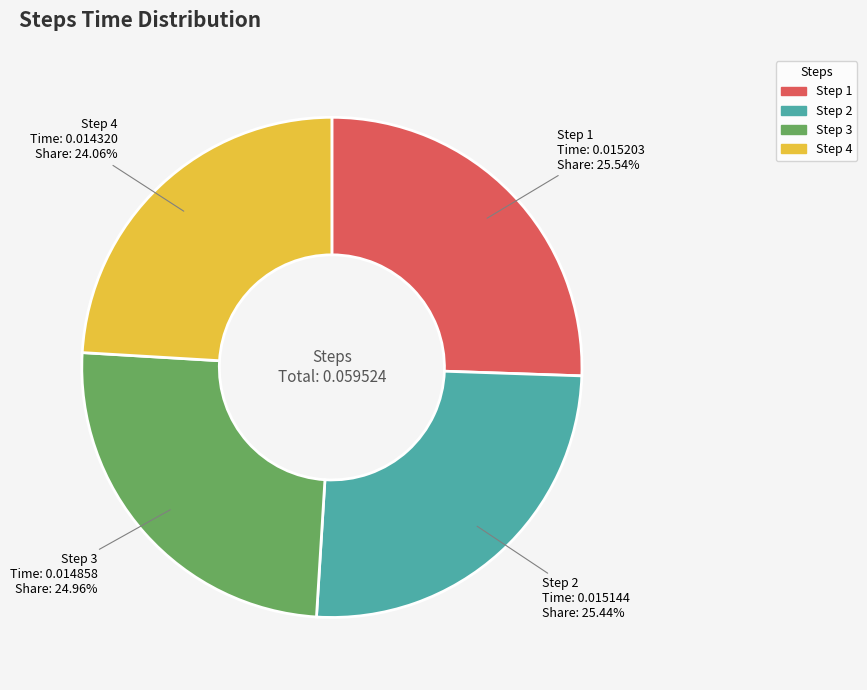

Is there any slice that represents more than half of the pie?

No